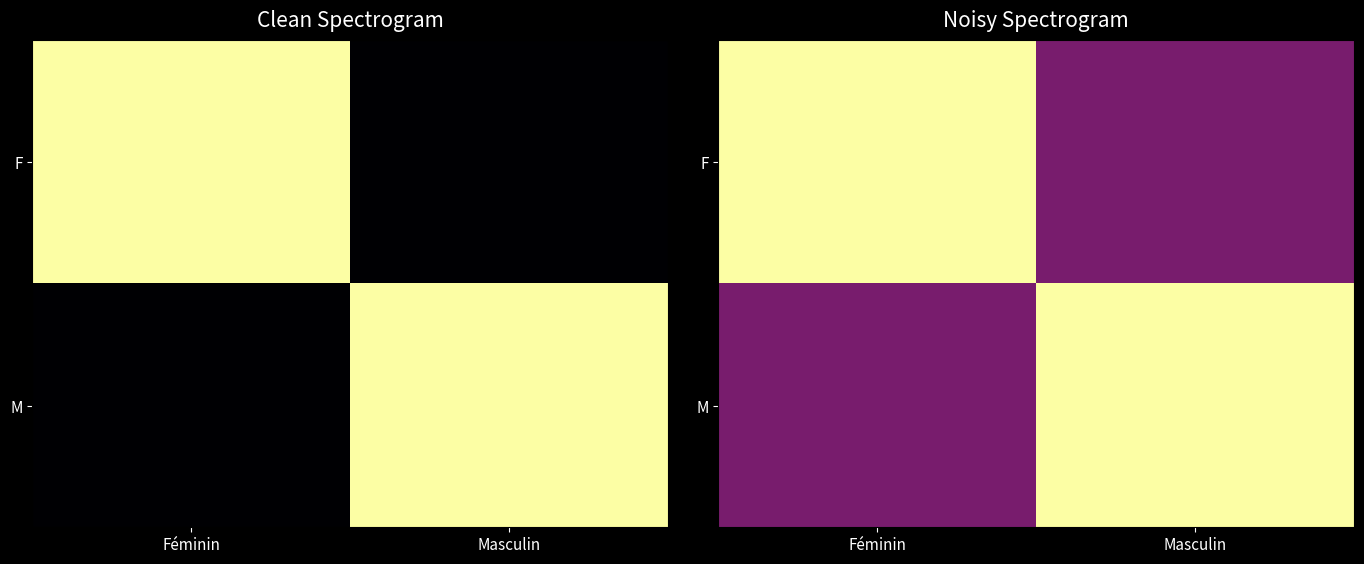

Is it true that F equals 0 at Féminin?

False